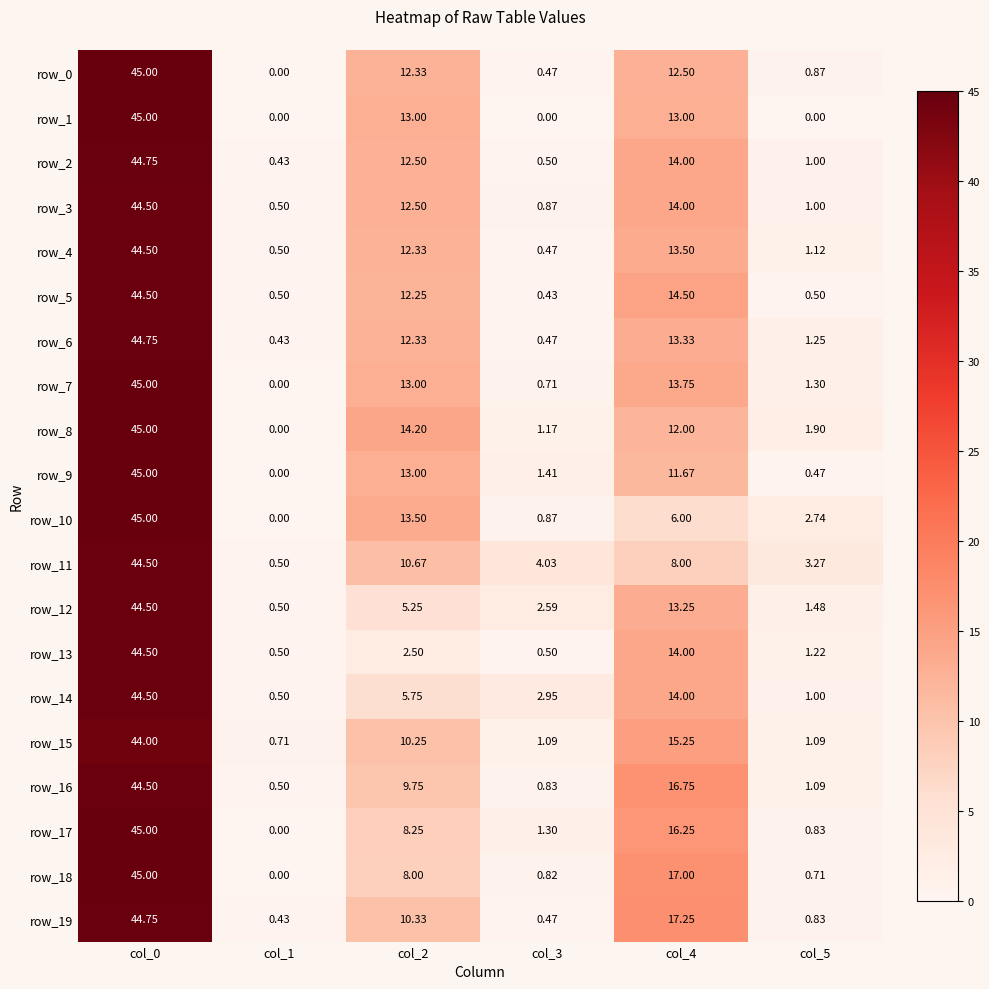

True or false: row_18 has a value of 8.0 at col_2.

True